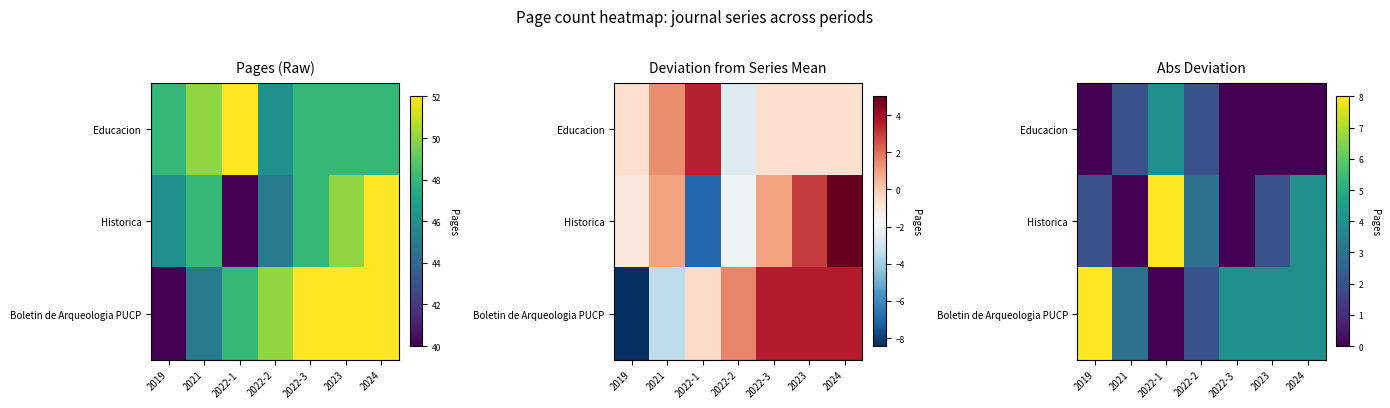

List the series in order of their peak value, lowest first.

Educacion, Historica, Boletin de Arqueologia PUCP